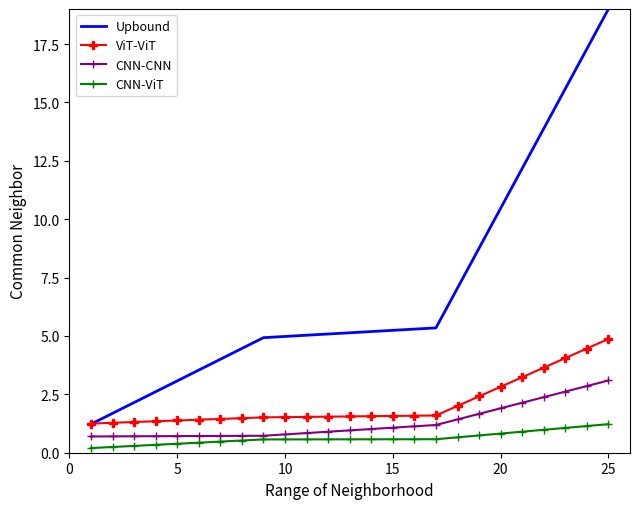

What is the difference between the maximum and minimum values in the CNN-CNN series?

2.4